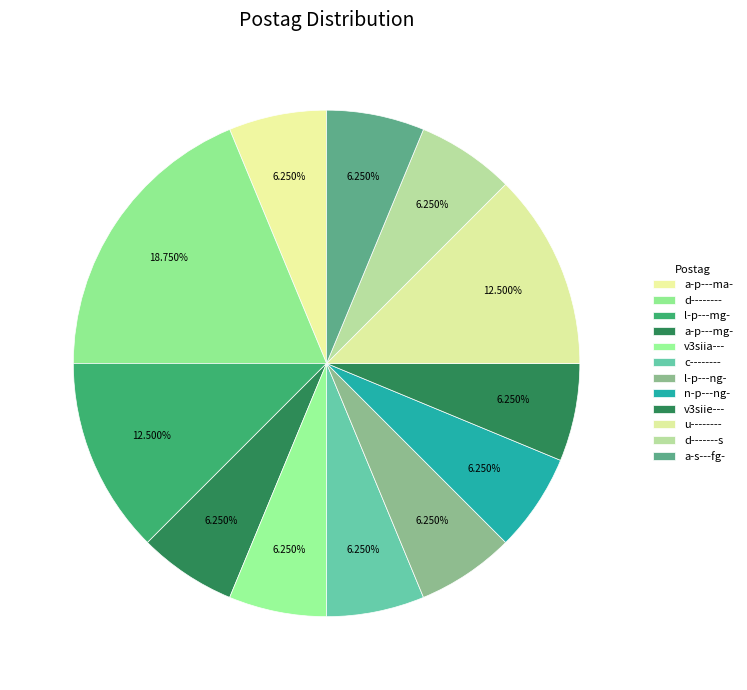

Between a-p---mg- and v3siie---, which is larger?

a-p---mg-